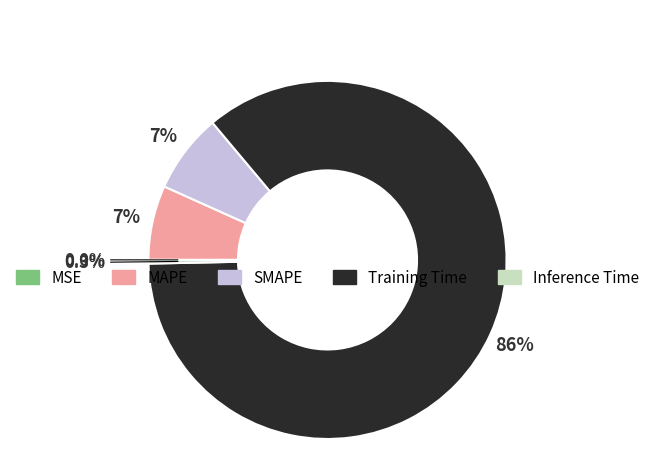

Do SMAPE and MAPE together represent more than half of the pie?

No